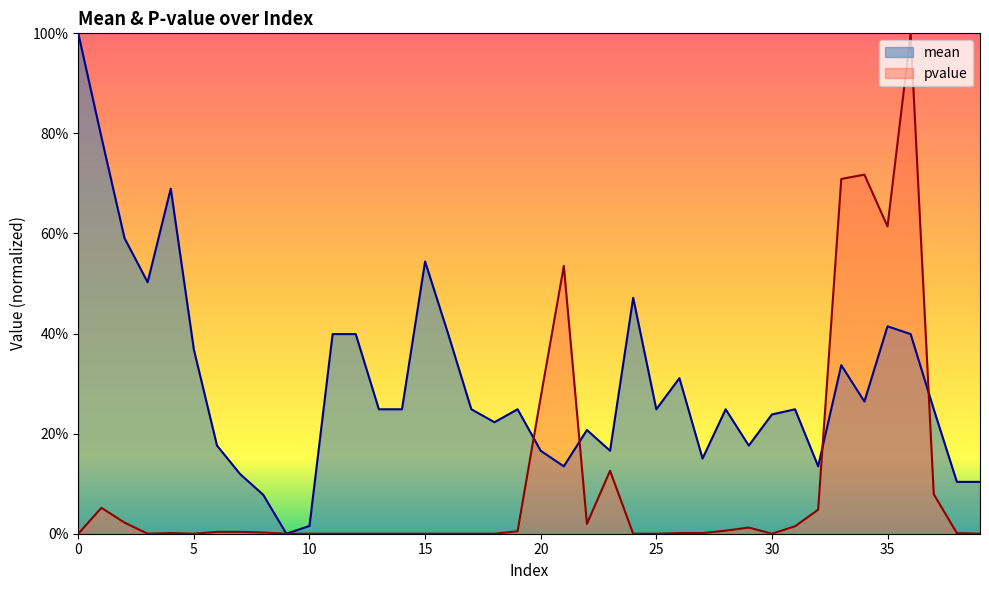

Which series changed the most between 13 and 27?

mean